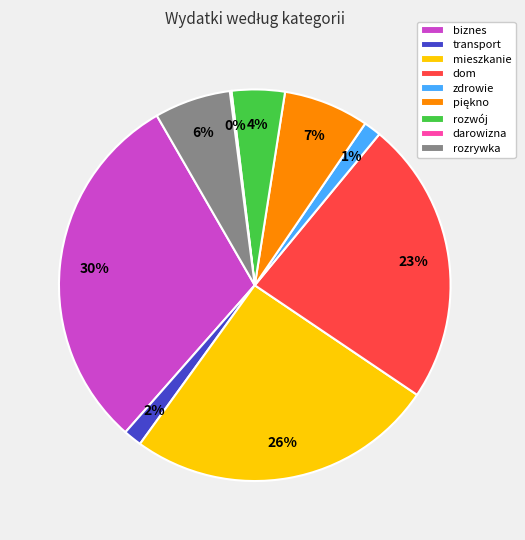

Does transport account for over 50% of the chart?

No